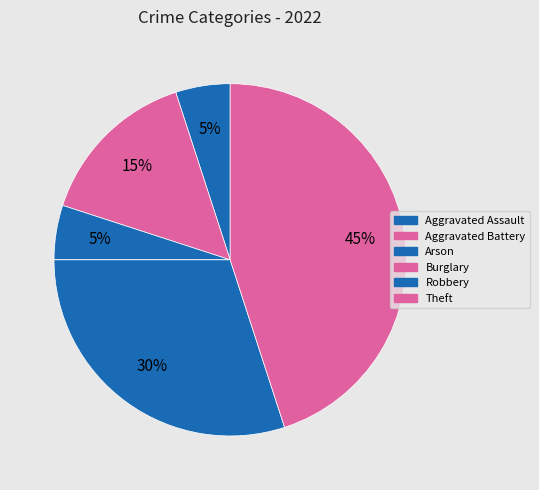

Does Aggravated Assault represent more than half of the total?

No